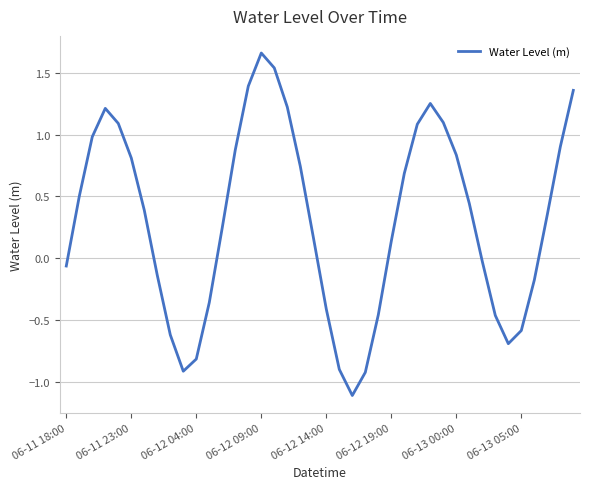

What is the minimum value shown in the chart?

-1.1